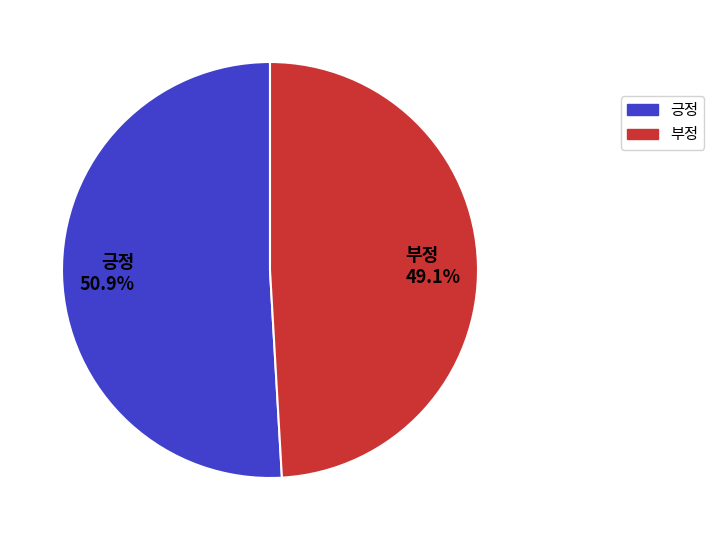

To the nearest percent, what is the combined percentage of 긍정 and 부정?

100%